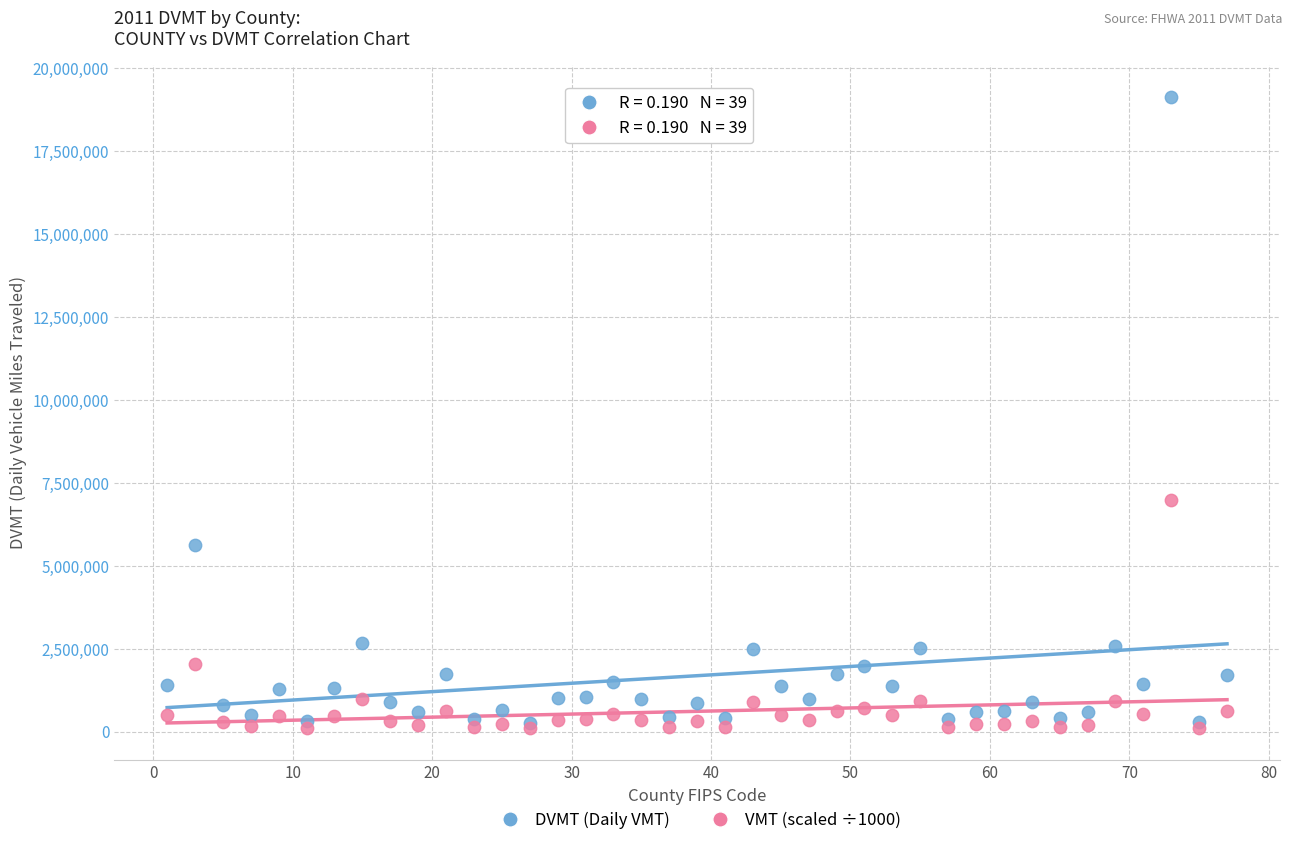

Across all series, what Y value is closest to 9611852?

6979398.8